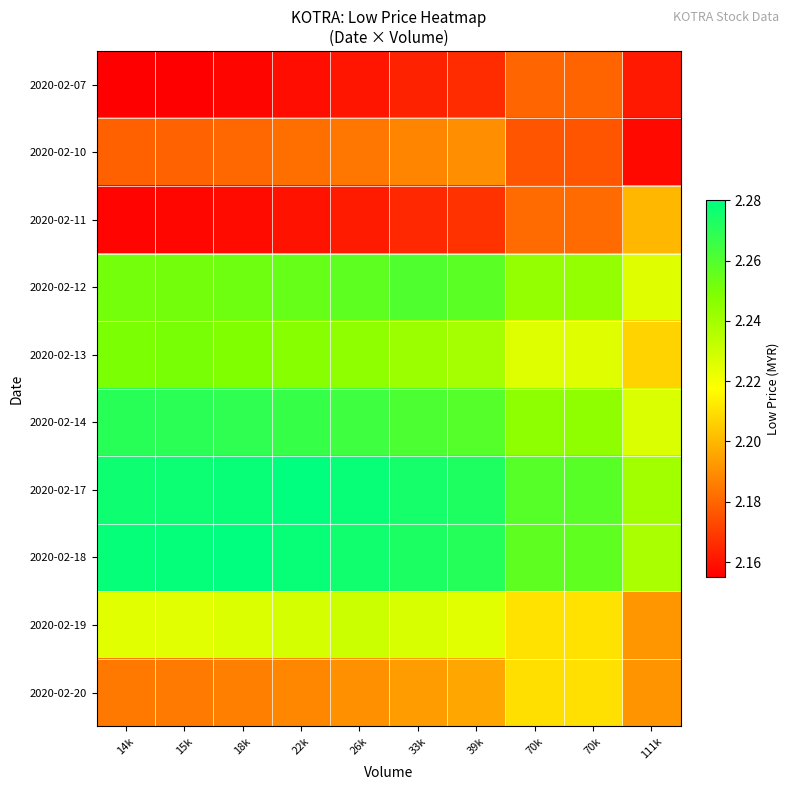

Reading left to right, what are all the values shown in this chart?

2020-02-07: 14k=2.2	15k=2.2	18k=2.2	22k=2.2	26k=2.2	33k=2.2	39k=2.2	70k=2.2	70k=2.2	111k=2.2
2020-02-10: 14k=2.2	15k=2.2	18k=2.2	22k=2.2	26k=2.2	33k=2.2	39k=2.2	70k=2.2	70k=2.2	111k=2.2
2020-02-11: 14k=2.2	15k=2.2	18k=2.2	22k=2.2	26k=2.2	33k=2.2	39k=2.2	70k=2.2	70k=2.2	111k=2.2
2020-02-12: 14k=2.3	15k=2.3	18k=2.3	22k=2.3	26k=2.3	33k=2.3	39k=2.3	70k=2.2	70k=2.2	111k=2.2
2020-02-13: 14k=2.2	15k=2.2	18k=2.2	22k=2.2	26k=2.2	33k=2.2	39k=2.2	70k=2.2	70k=2.2	111k=2.2
2020-02-14: 14k=2.3	15k=2.3	18k=2.3	22k=2.3	26k=2.3	33k=2.3	39k=2.3	70k=2.2	70k=2.2	111k=2.2
2020-02-17: 14k=2.3	15k=2.3	18k=2.3	22k=2.3	26k=2.3	33k=2.3	39k=2.3	70k=2.3	70k=2.3	111k=2.2
2020-02-18: 14k=2.3	15k=2.3	18k=2.3	22k=2.3	26k=2.3	33k=2.3	39k=2.3	70k=2.3	70k=2.3	111k=2.2
2020-02-19: 14k=2.2	15k=2.2	18k=2.2	22k=2.2	26k=2.2	33k=2.2	39k=2.2	70k=2.2	70k=2.2	111k=2.2
2020-02-20: 14k=2.2	15k=2.2	18k=2.2	22k=2.2	26k=2.2	33k=2.2	39k=2.2	70k=2.2	70k=2.2	111k=2.2